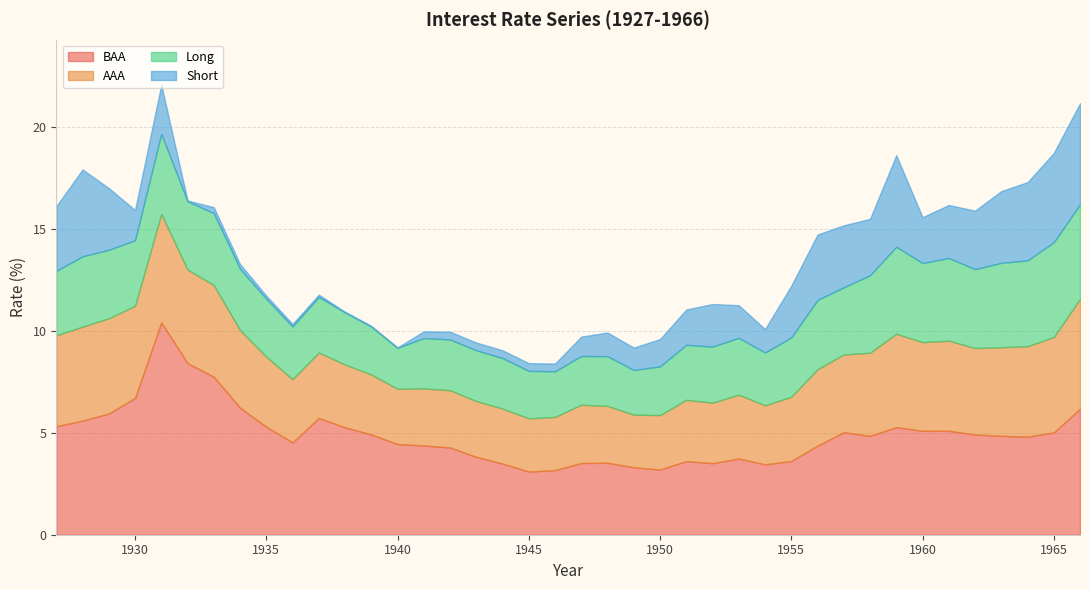

What is the sum of the BAA values at 1949 and 1932?

11.7